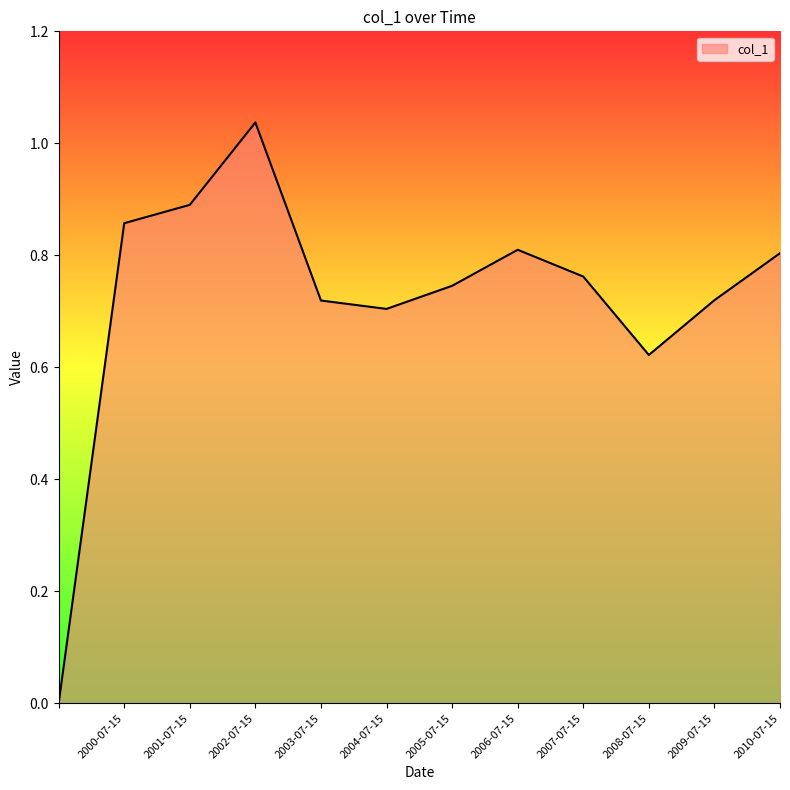

Does the chart display data point markers on the line(s)?

No